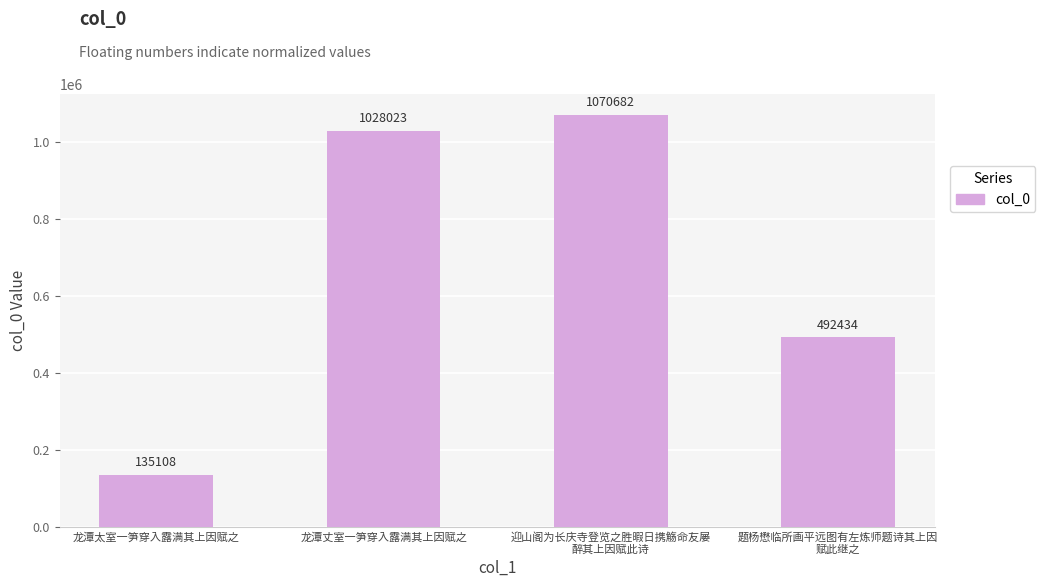

Where is the data nearest to the value 602895?

题杨懋临所画平远图有左炼师题诗其上因
赋此继之